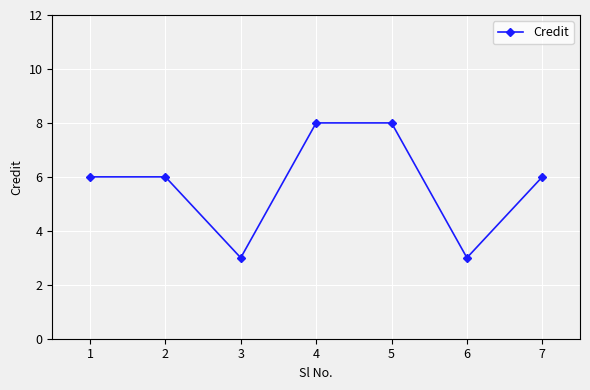

How many points are lower than both their immediate neighbors (excluding endpoints)?

2